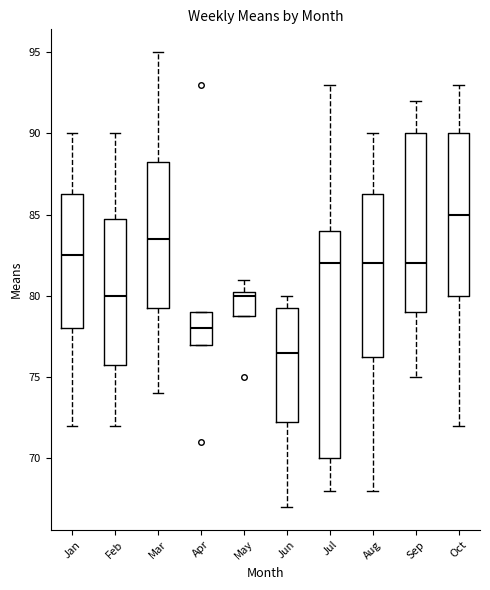

Reading left to right, read every box against the y-axis: the position of its median line, the range the box covers, and the ends of its whiskers. The values are not printed on the chart, so give them approximately, as read against the axis.

Jan: median 82.5, box 78.0 to 86.5, whiskers 72.0 to 90.0
Feb: median 80.0, box 76.0 to 85.0, whiskers 72.0 to 90.0
Mar: median 83.5, box 79.5 to 88.5, whiskers 74.0 to 95.0
Apr: median 78.0, box 77.0 to 79.0, whiskers 77.0 to 79.0
May: median 80.0, box 79.0 to 80.5, whiskers 79.0 to 81.0
Jun: median 76.5, box 72.5 to 79.5, whiskers 67.0 to 80.0
Jul: median 82.0, box 70.0 to 84.0, whiskers 68.0 to 93.0
Aug: median 82.0, box 76.5 to 86.5, whiskers 68.0 to 90.0
Sep: median 82.0, box 79.0 to 90.0, whiskers 75.0 to 92.0
Oct: median 85.0, box 80.0 to 90.0, whiskers 72.0 to 93.0